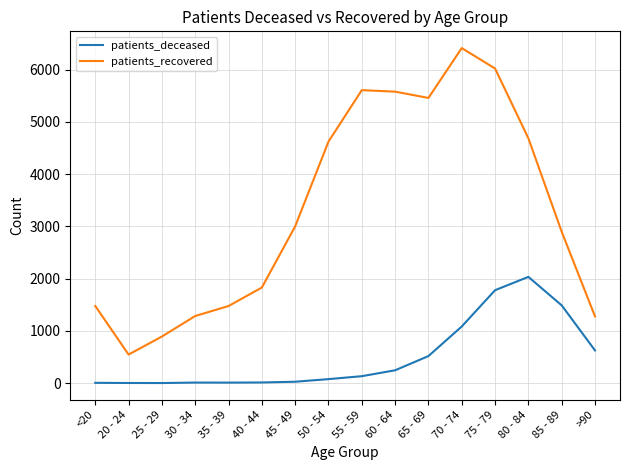

At which category is the sum across all series the highest?

75 - 79